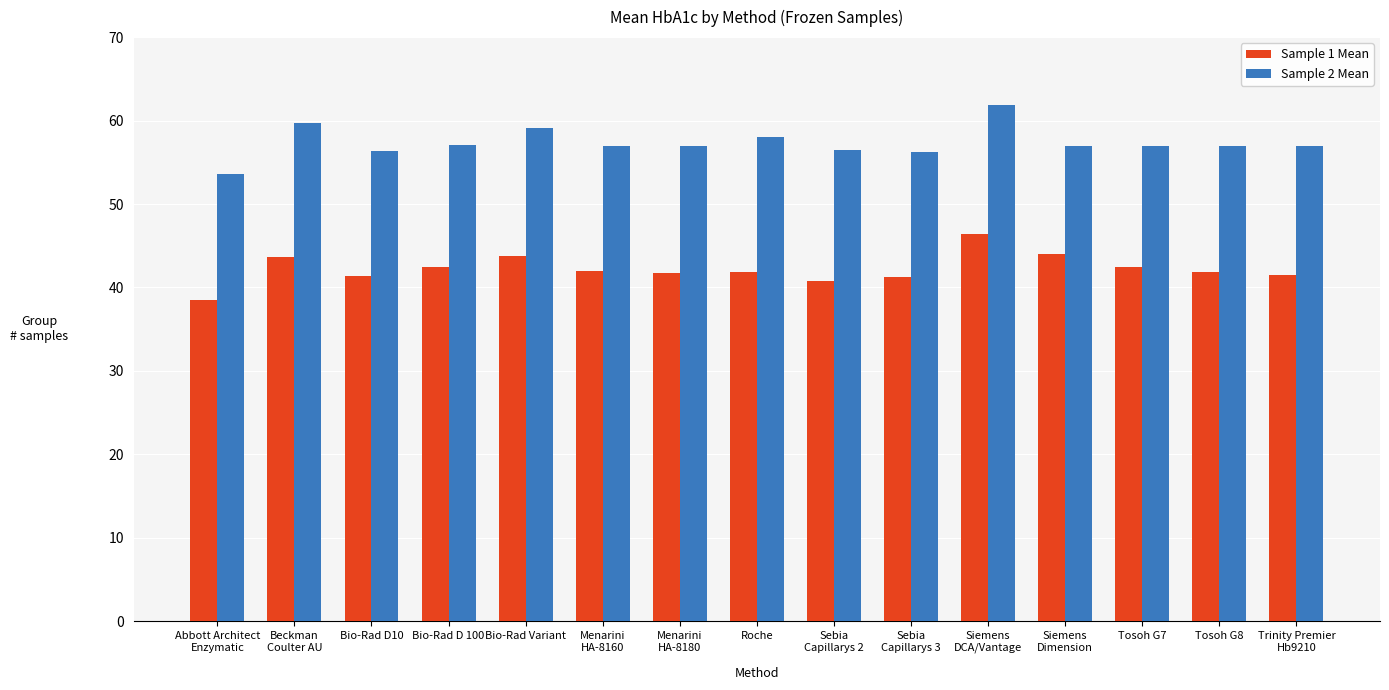

The Sample 1 Mean series shows 74.7 at Bio-Rad D 100. True or false?

False